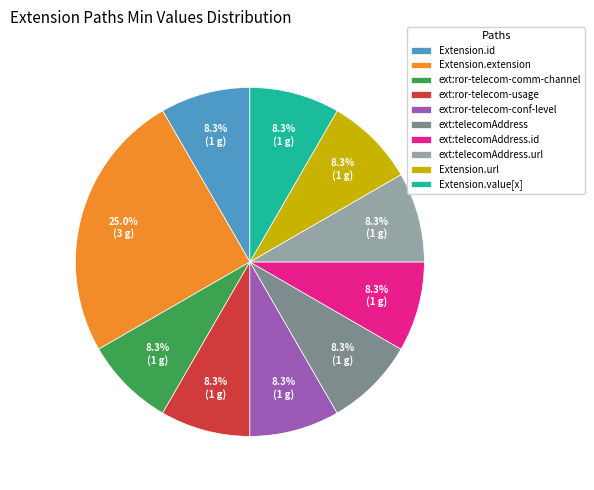

How many segments does this pie chart have?

10